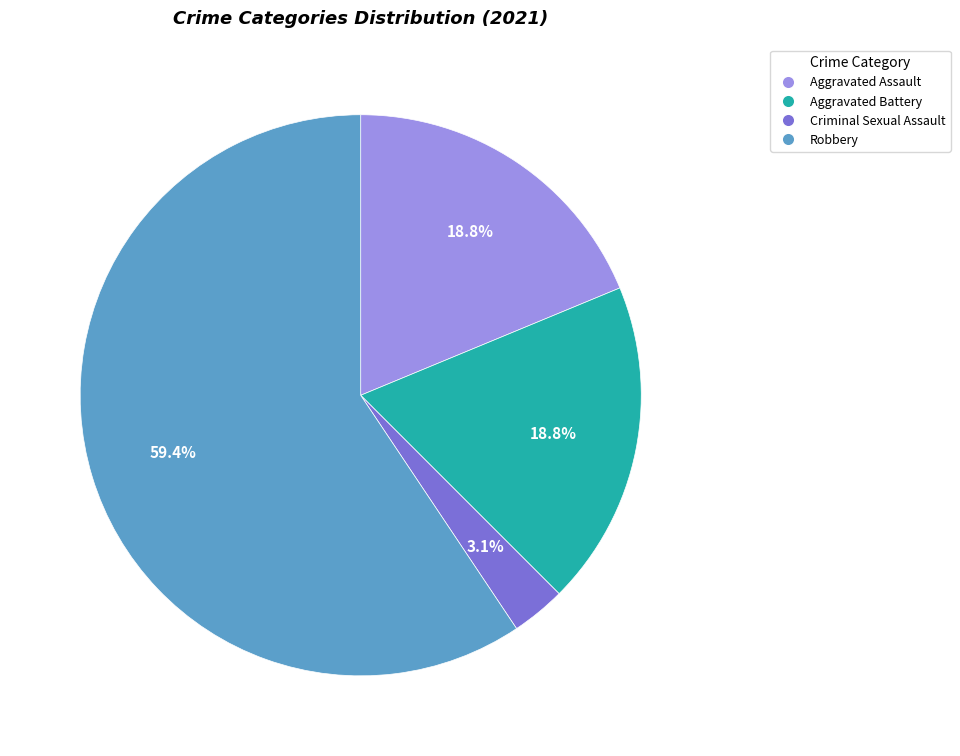

Is there any slice that represents more than half of the pie?

Yes